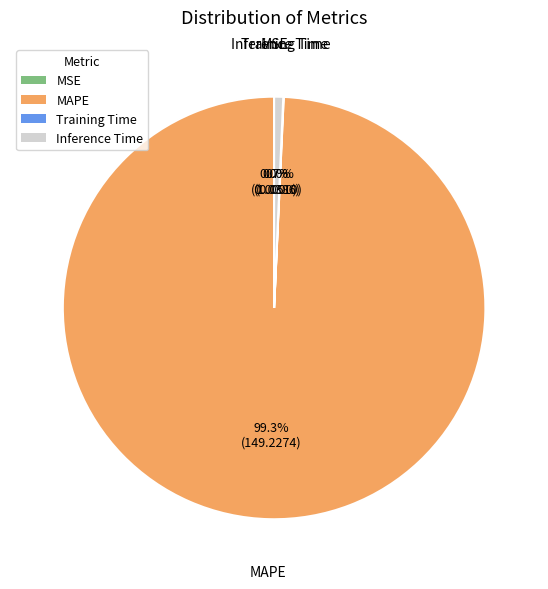

True or false: MSE accounts for 0% of the total.

True